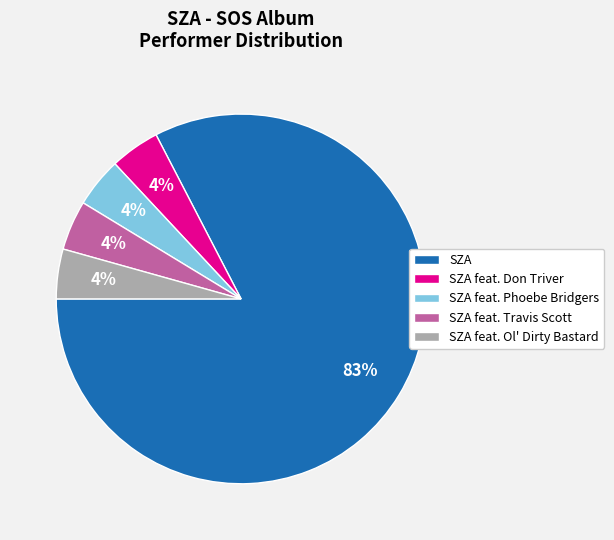

To the nearest percent, what is the average slice percentage?

20%